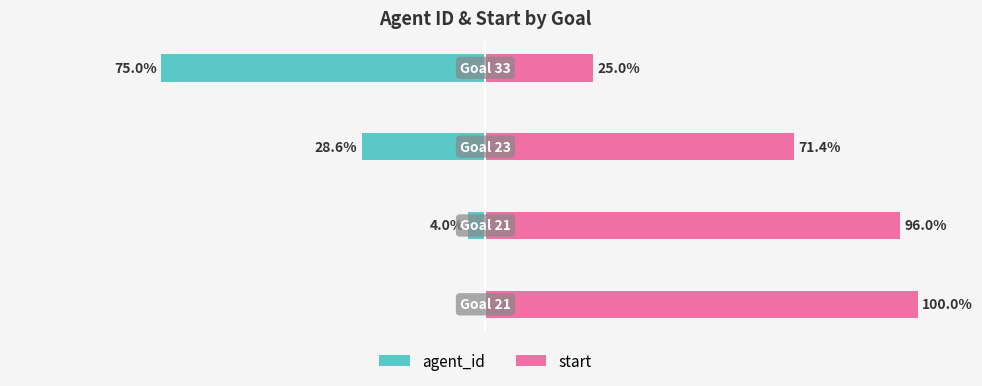

How many groups of bars are there?

4